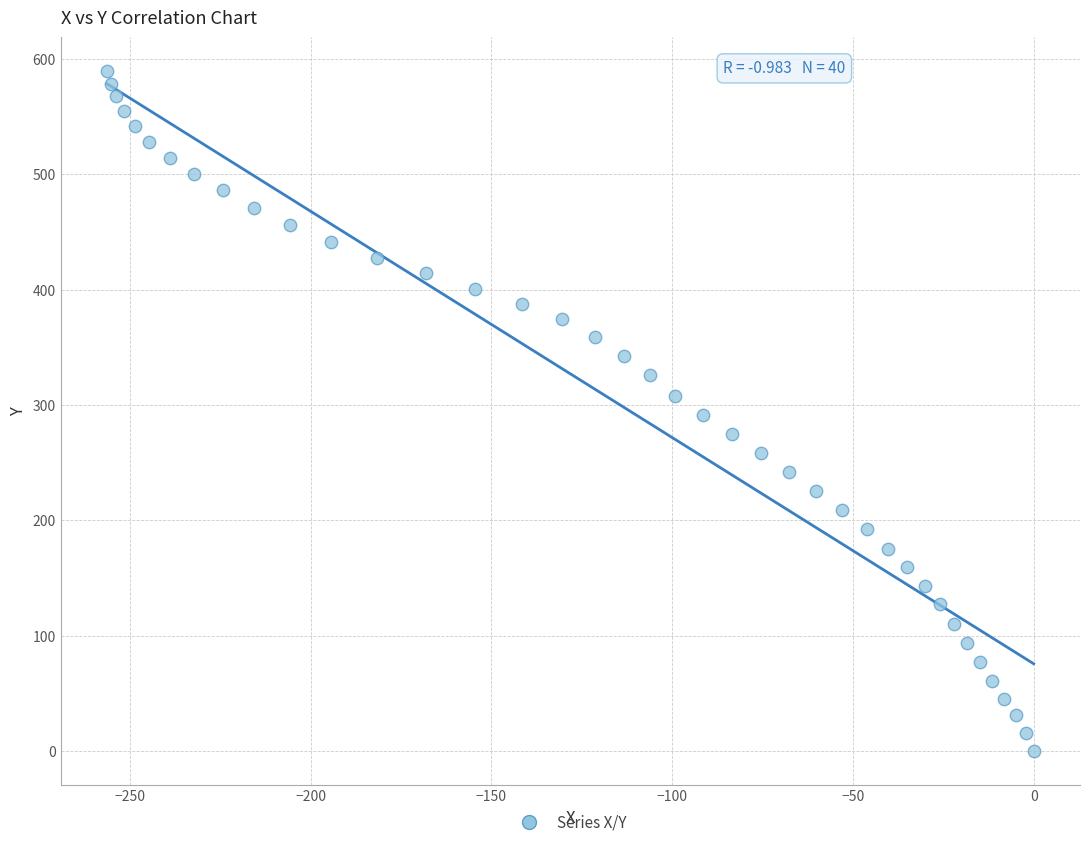

What is the range of Y values (max minus min)?

589.3